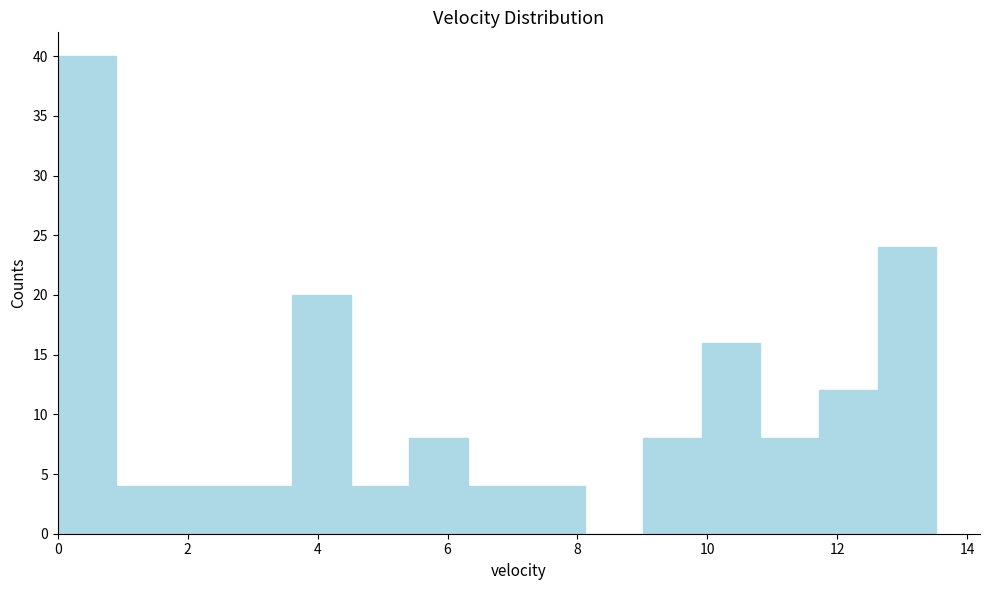

Reading left to right, list every bar in this chart as the range it spans on the x-axis followed by its height. Neither the bar edges nor the heights are printed on the chart, so give them approximately, as read against the axes.

0.0 to 1.0: 40
1.0 to 1.8: 4
1.8 to 2.8: 4
2.8 to 3.6: 4
3.6 to 4.6: 20
4.6 to 5.4: 4
5.4 to 6.4: 8
6.4 to 7.2: 4
7.2 to 8.2: 4
8.2 to 9.0: 0
9.0 to 10.0: 8
10.0 to 10.8: 16
10.8 to 11.8: 8
11.8 to 12.6: 12
12.6 to 13.6: 24